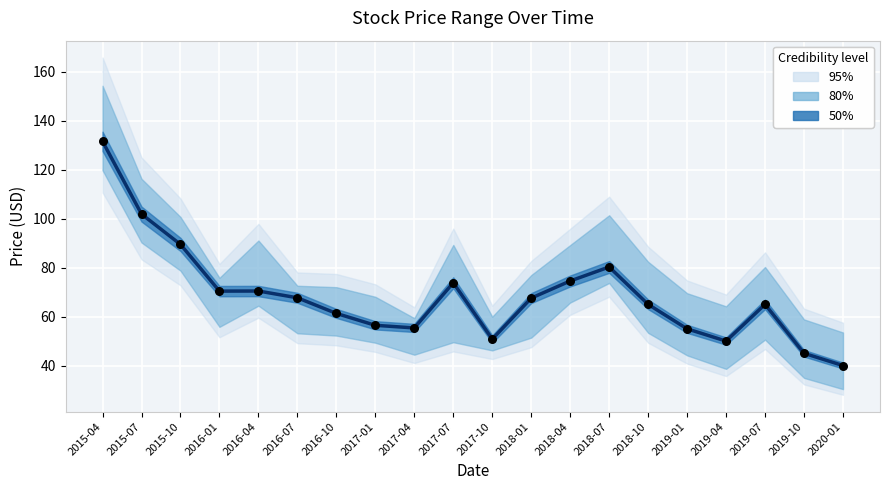

At which category is the sum across all series the highest?

2015-04